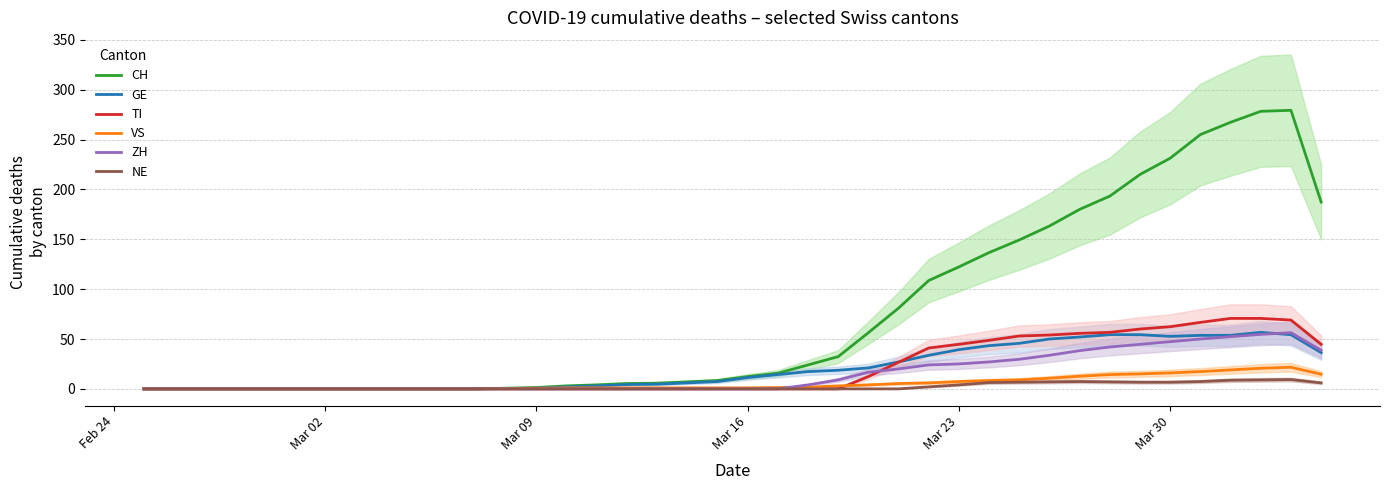

Which series has the largest range (max minus min)?

CH